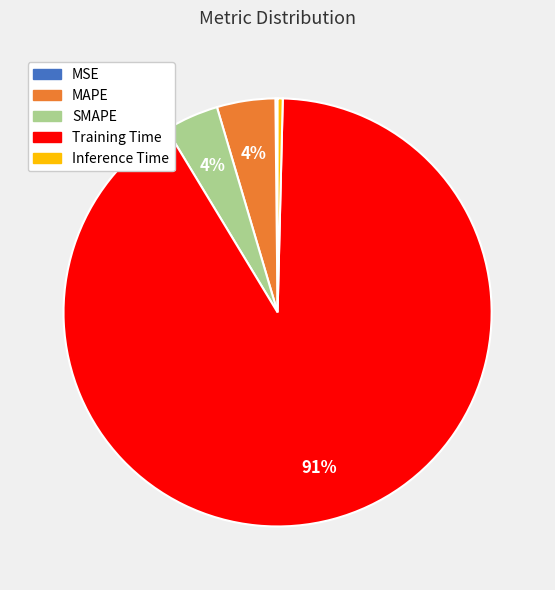

The Training Time slice represents 91% of the pie. True or false?

True